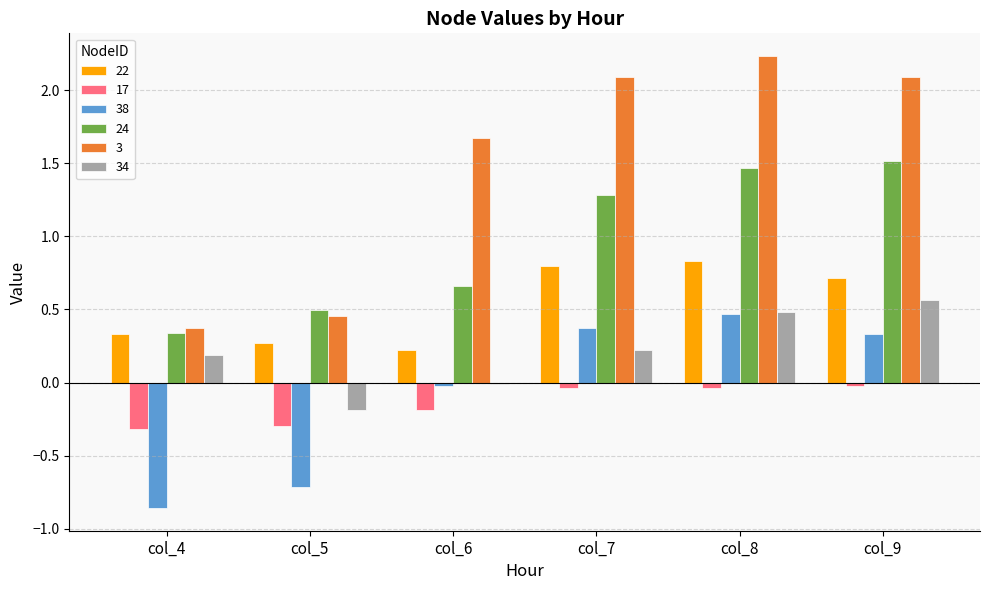

What are all the series names shown in the legend?

22, 17, 38, 24, 3, 34